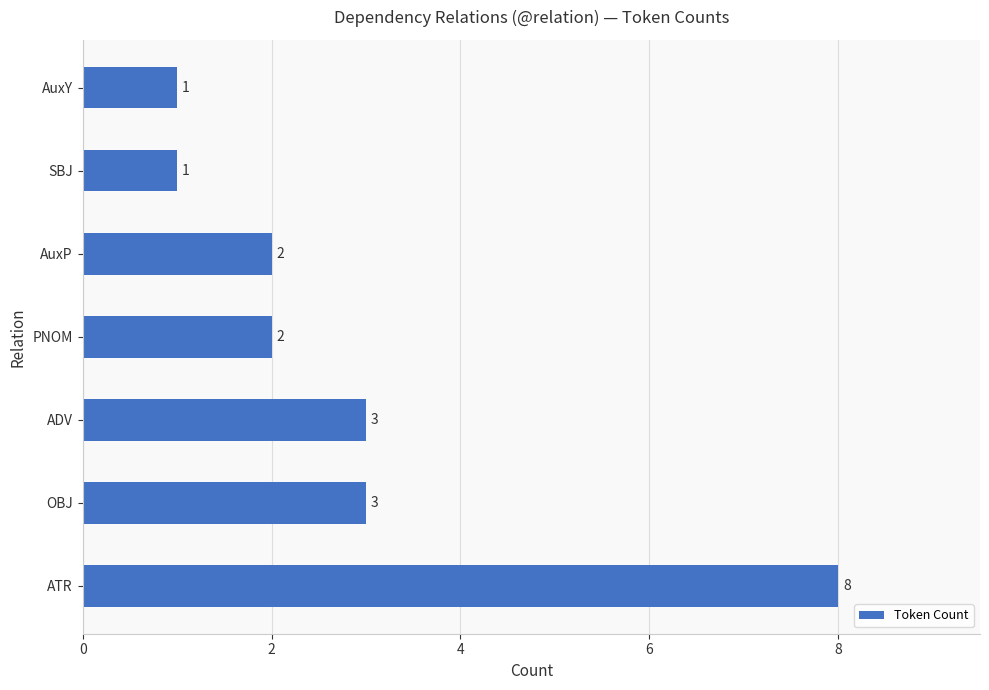

Reading bottom to top, what are all the values shown in this chart?

ATR=8	OBJ=3	ADV=3	PNOM=2	AuxP=2	SBJ=1	AuxY=1